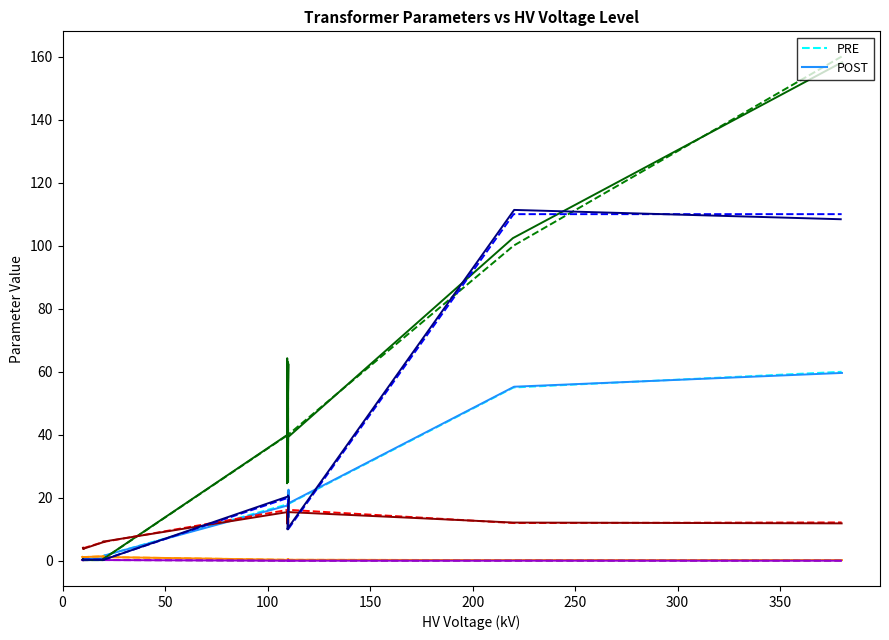

How many series are shown in this chart?

2